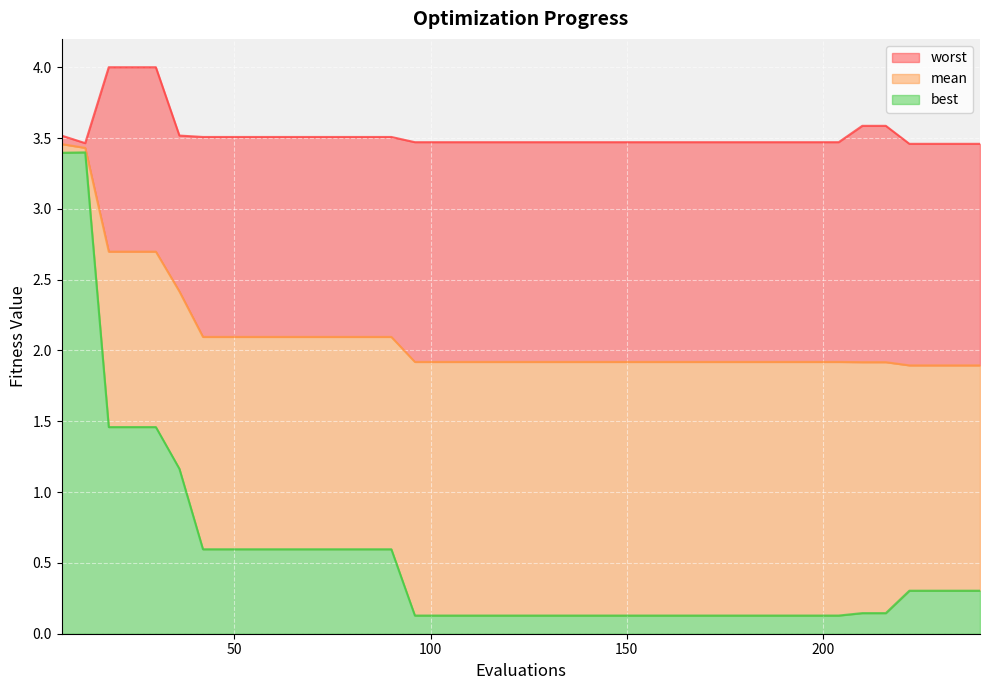

What is the minimum value for worst?

3.5